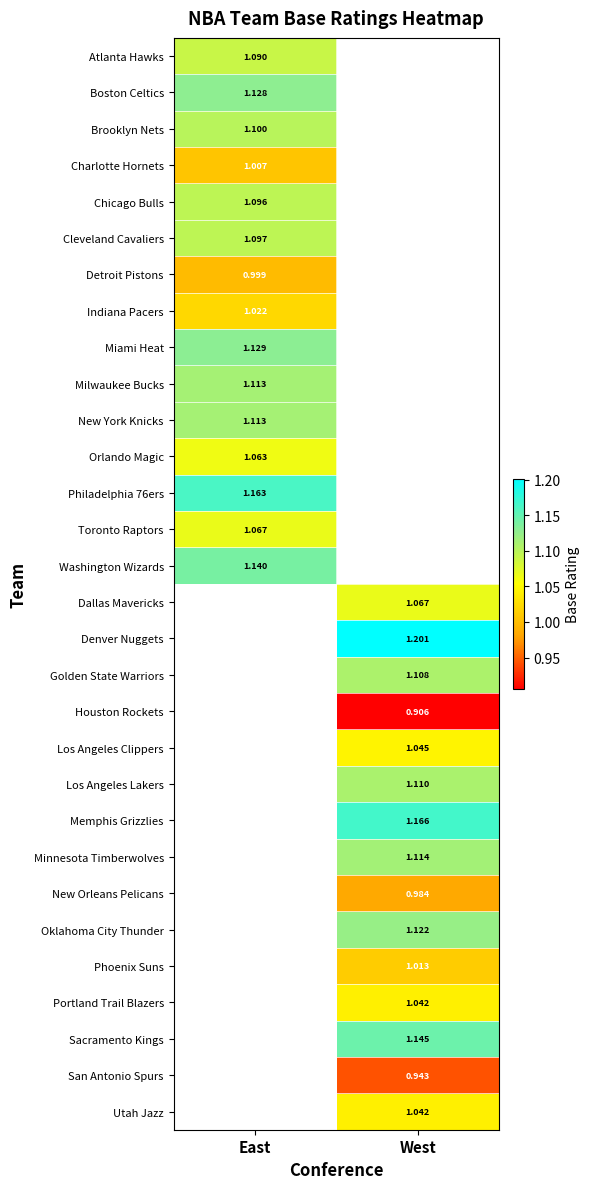

The Boston Celtics series shows 1.1 at East. True or false?

True